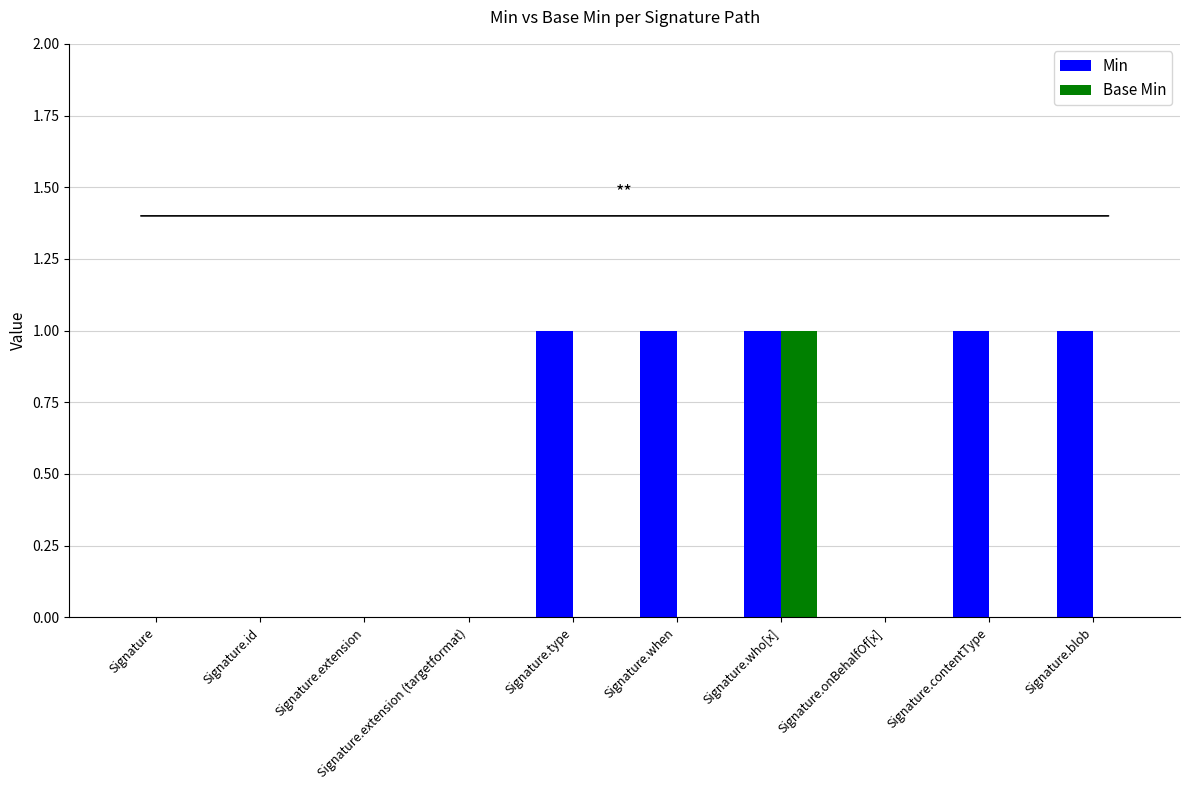

What is the sum of all Min values?

5